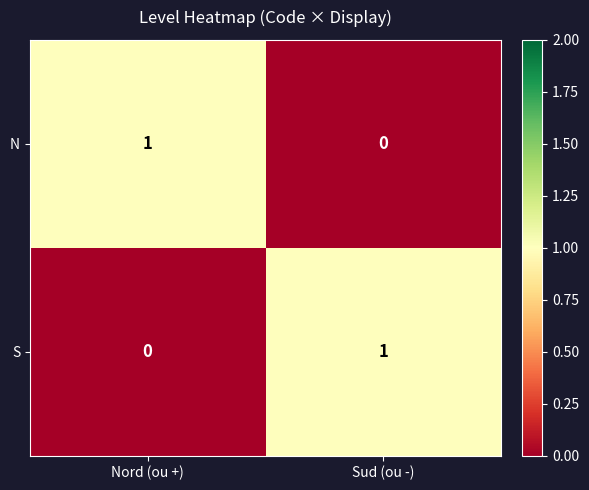

Count the number of categories in the chart.

2